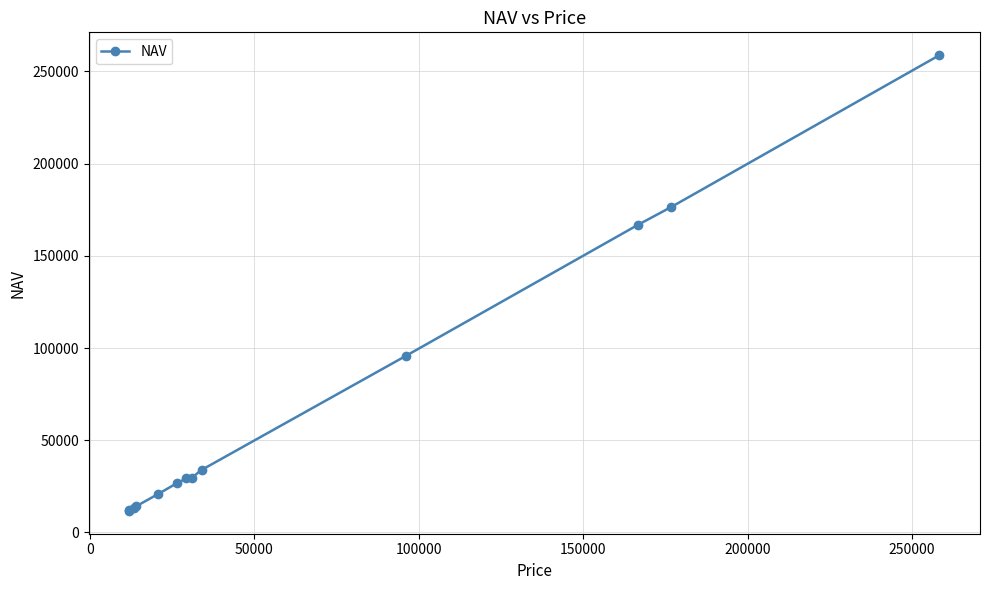

What is the sum of all values?

889460